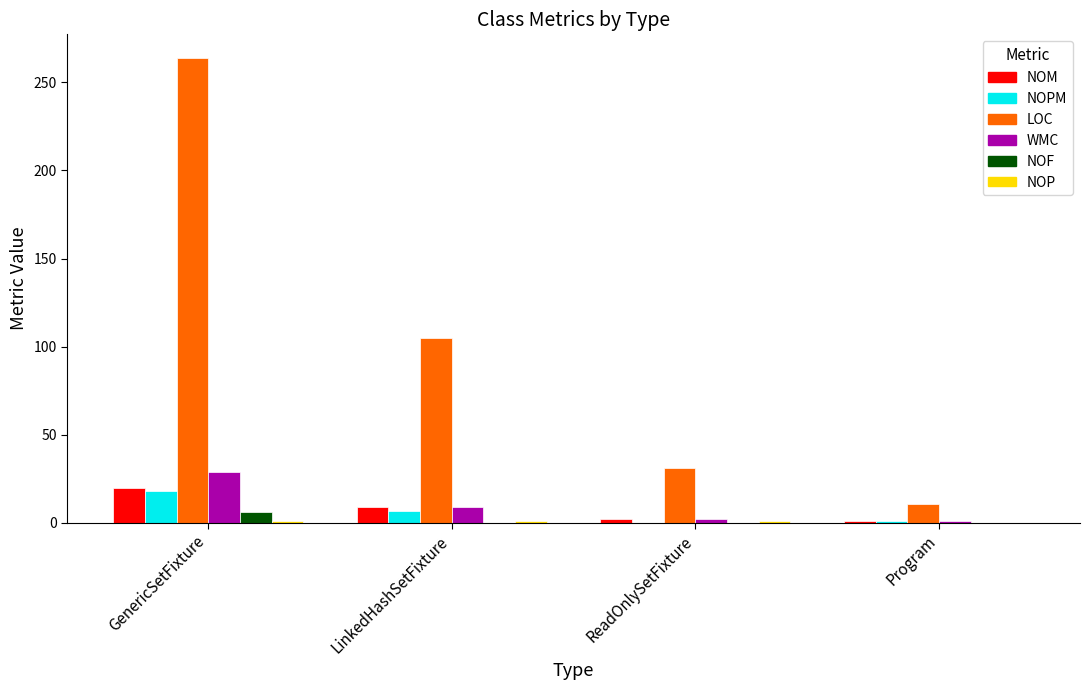

True or false: WMC has a value of 9 at LinkedHashSetFixture.

True